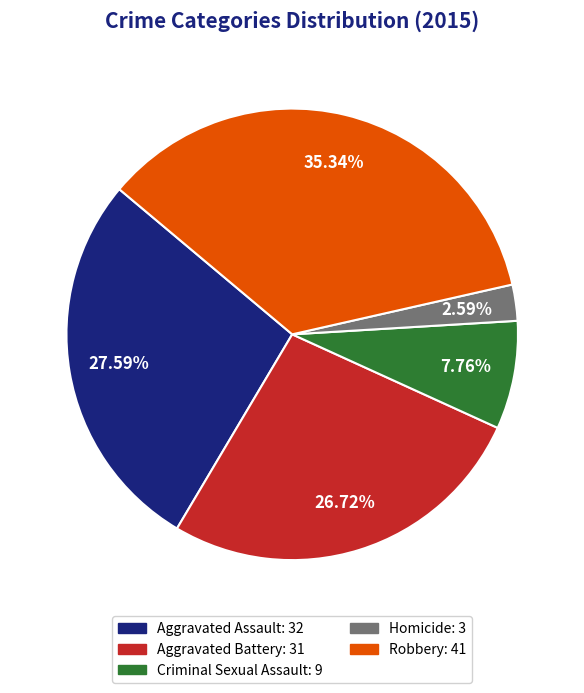

To the nearest percent, what is the difference between the largest and smallest slice percentages?

33%